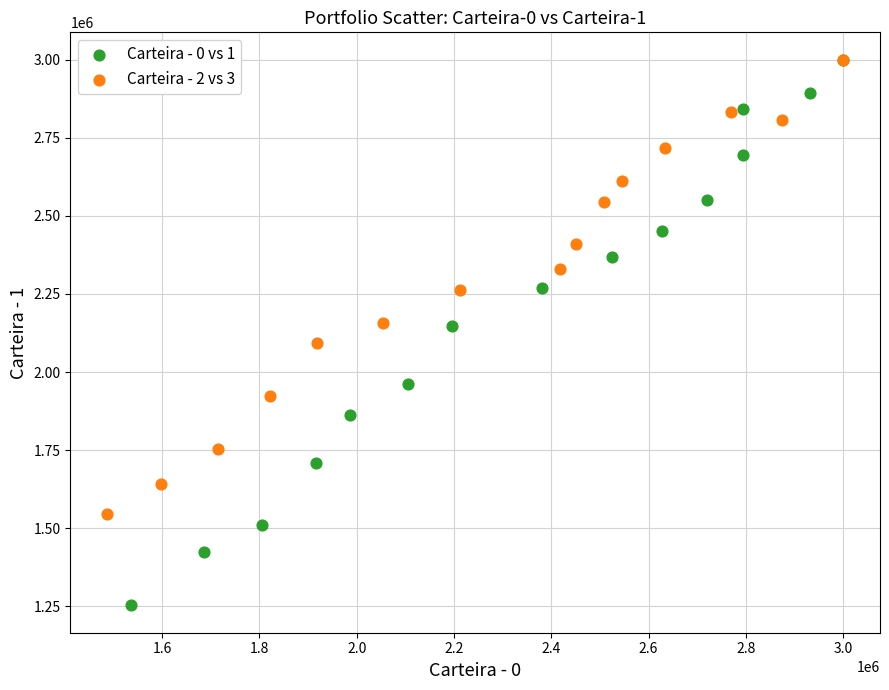

Which series reaches the minimum Y coordinate?

Carteira - 0 vs 1